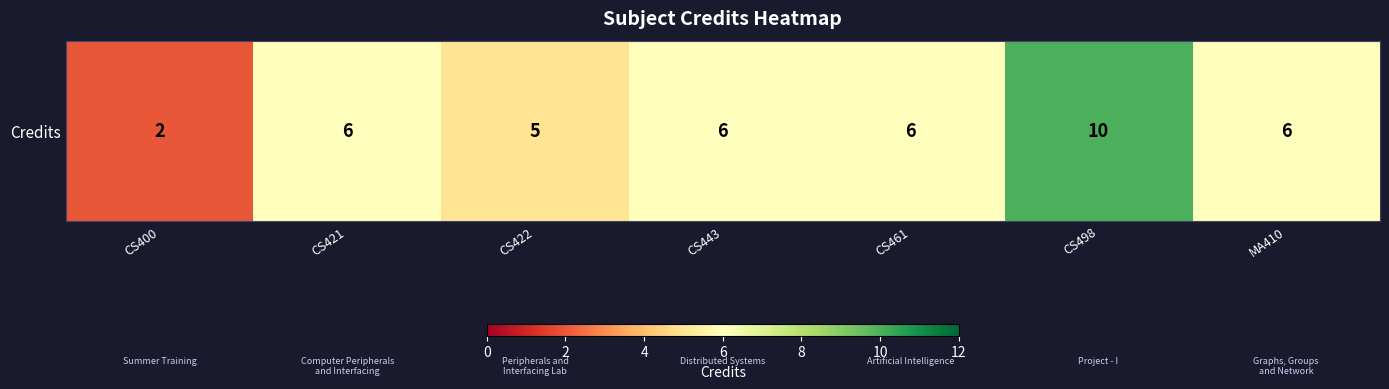

List the labels in order of value, smallest first.

CS400, CS422, CS421, CS443, CS461, MA410, CS498